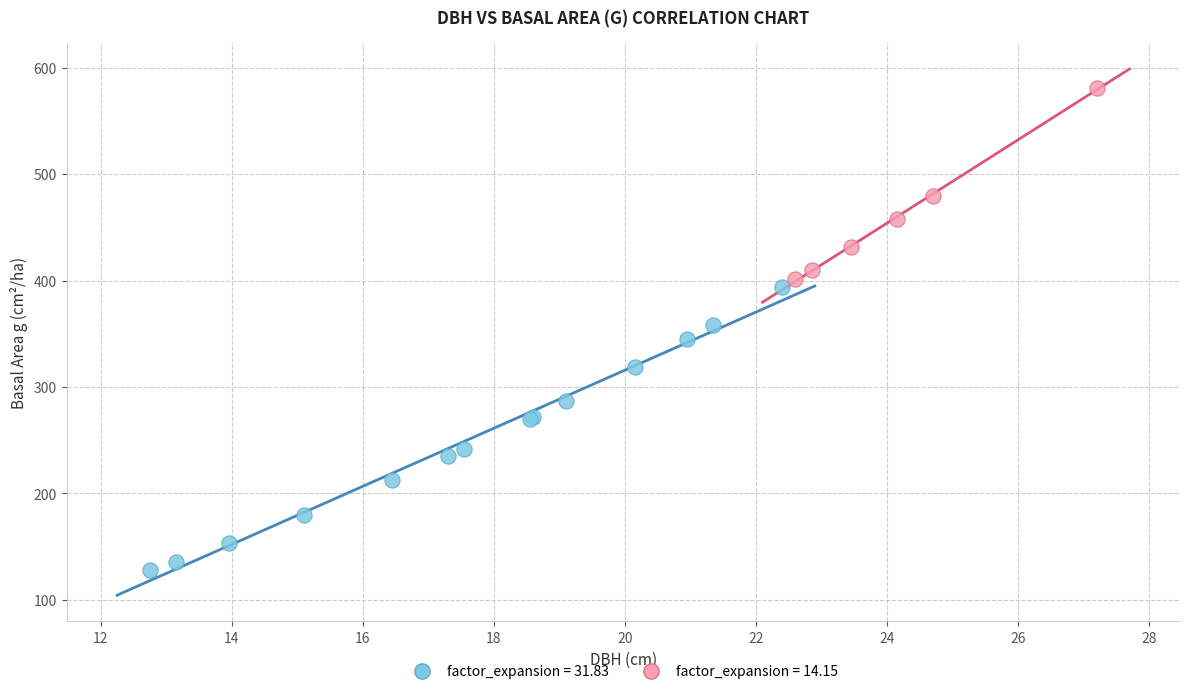

Which series reaches the maximum Y coordinate?

factor_expansion = 14.15